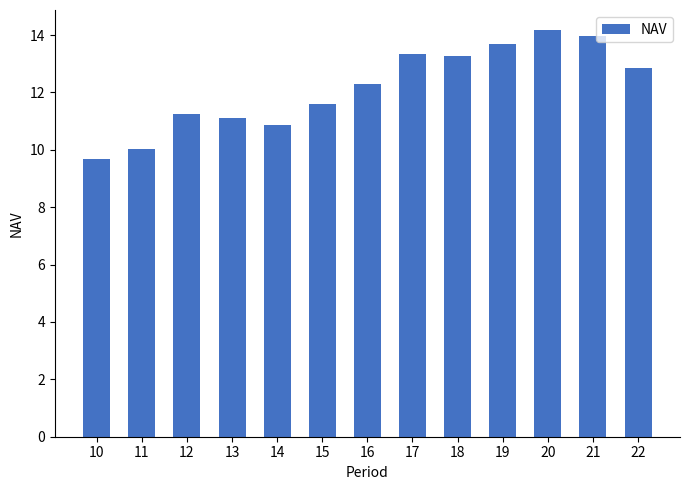

Where does the data first go above 12?

16